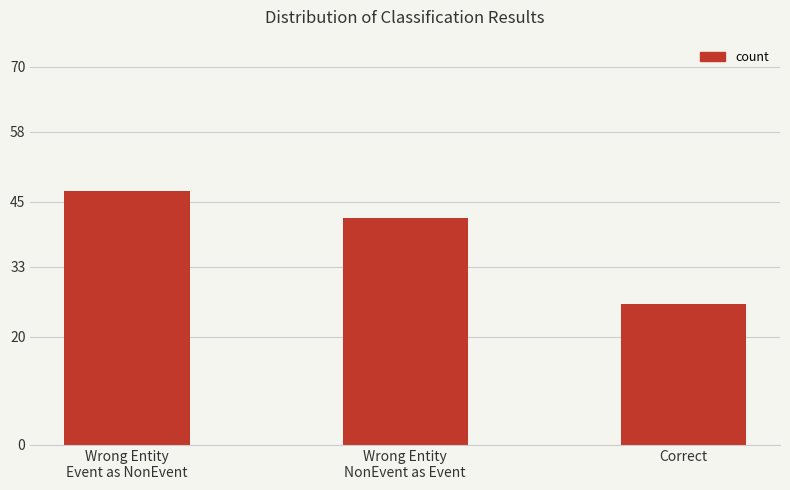

True or false: the data shows 21 at Wrong Entity
NonEvent as Event.

False